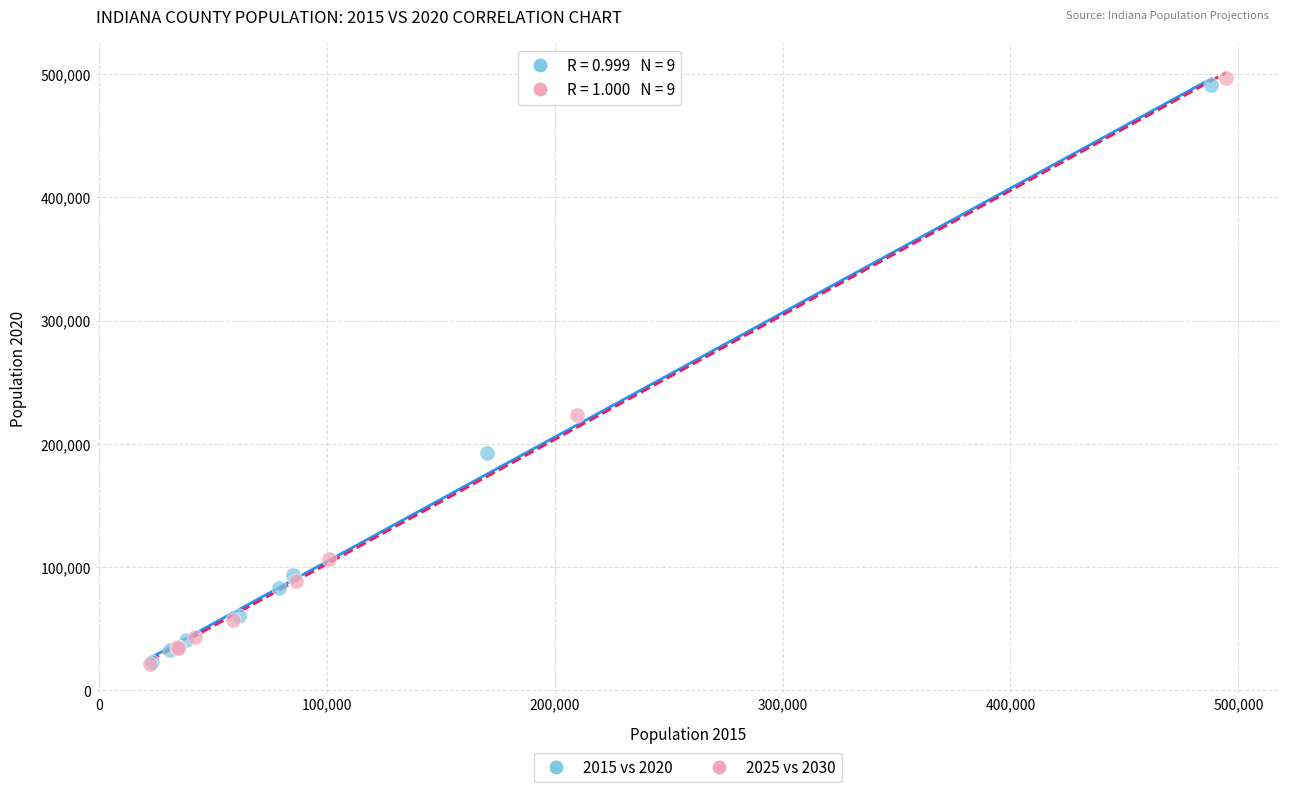

Which series has the largest Y range (max minus min)?

2025 vs 2030